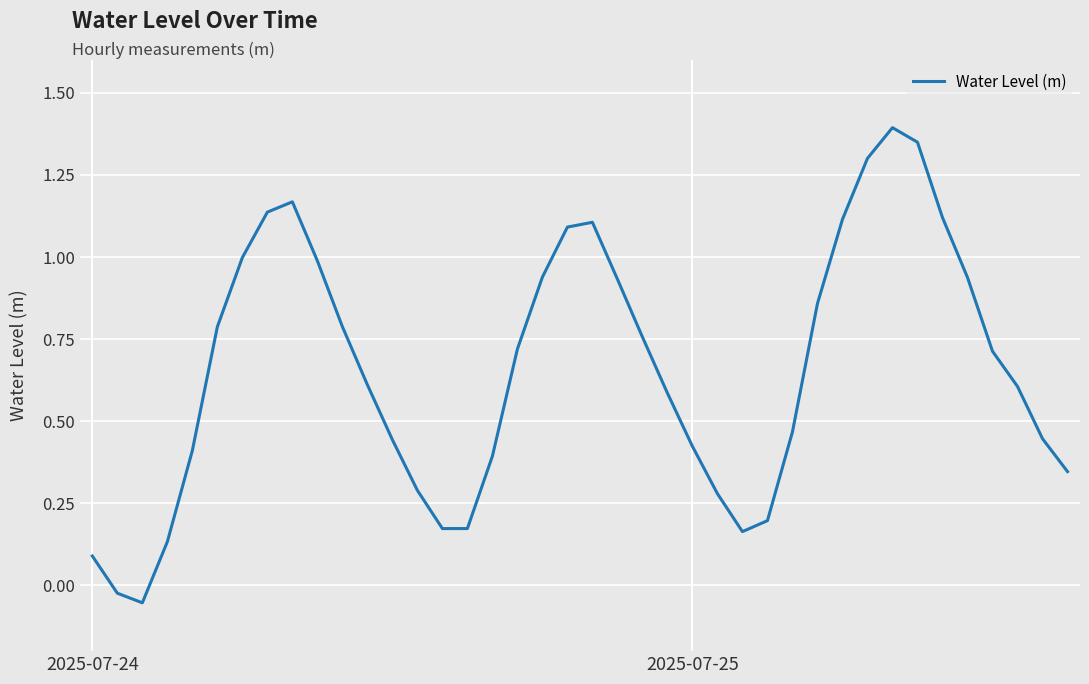

What is the maximum value shown in the chart?

1.4